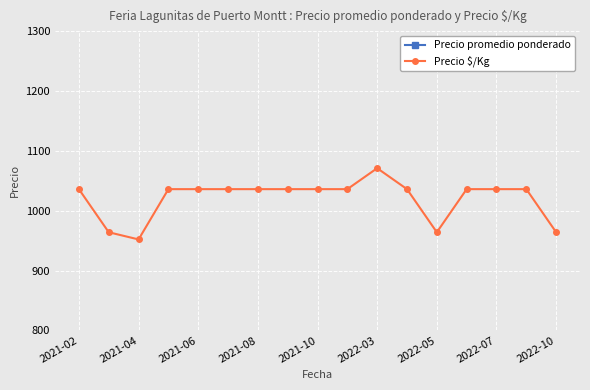

Between 15 and 11, which is larger?

15